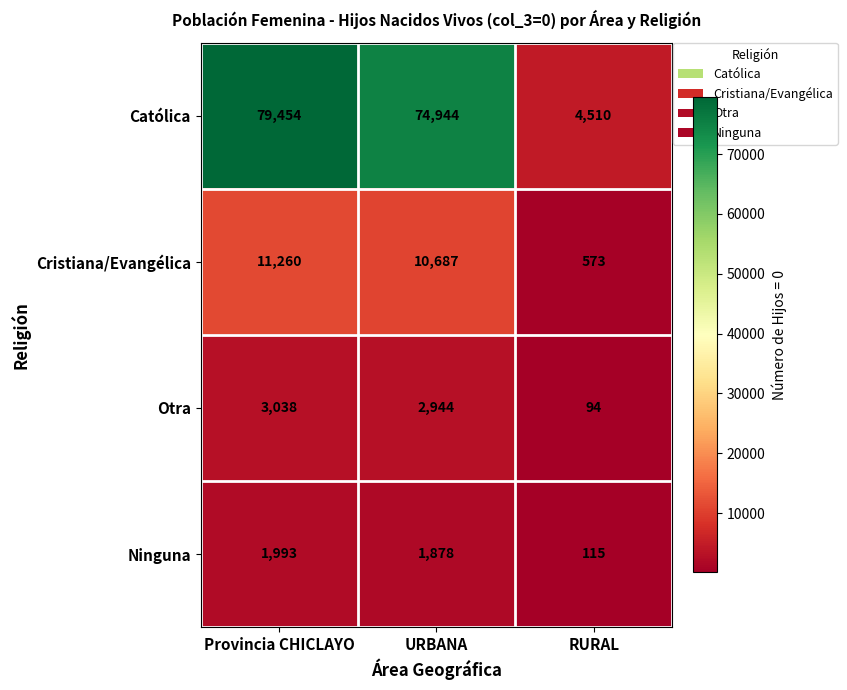

Which label corresponds to the smallest value in the chart?

RURAL